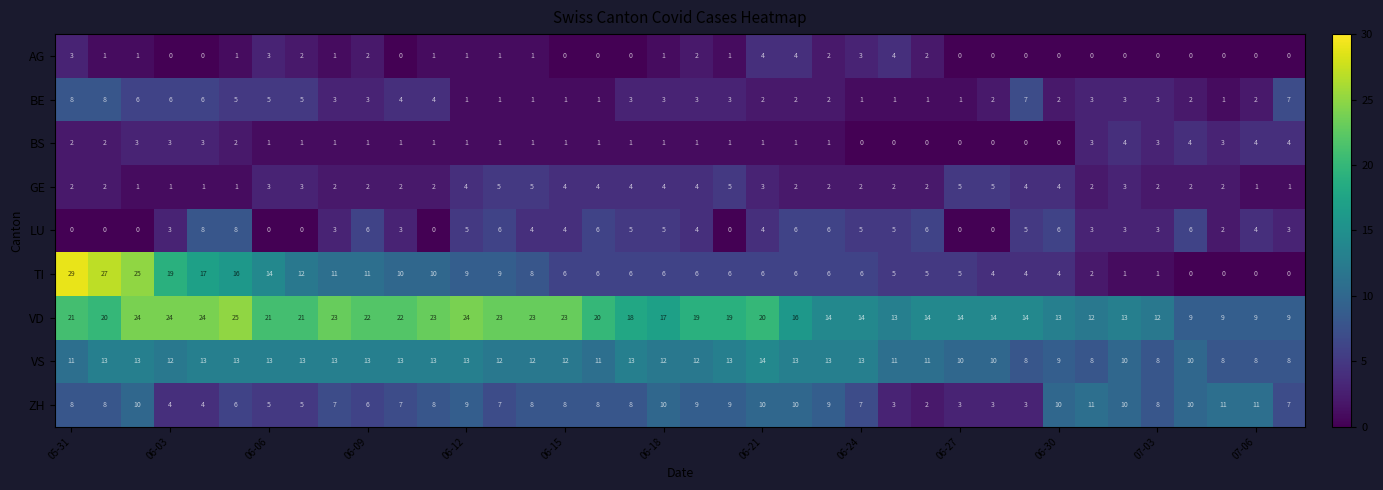

Which series has the largest total across all categories?

VD